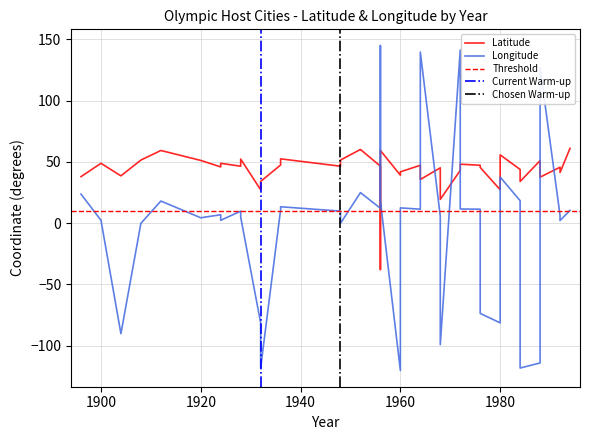

What is the greatest value displayed?

145.0